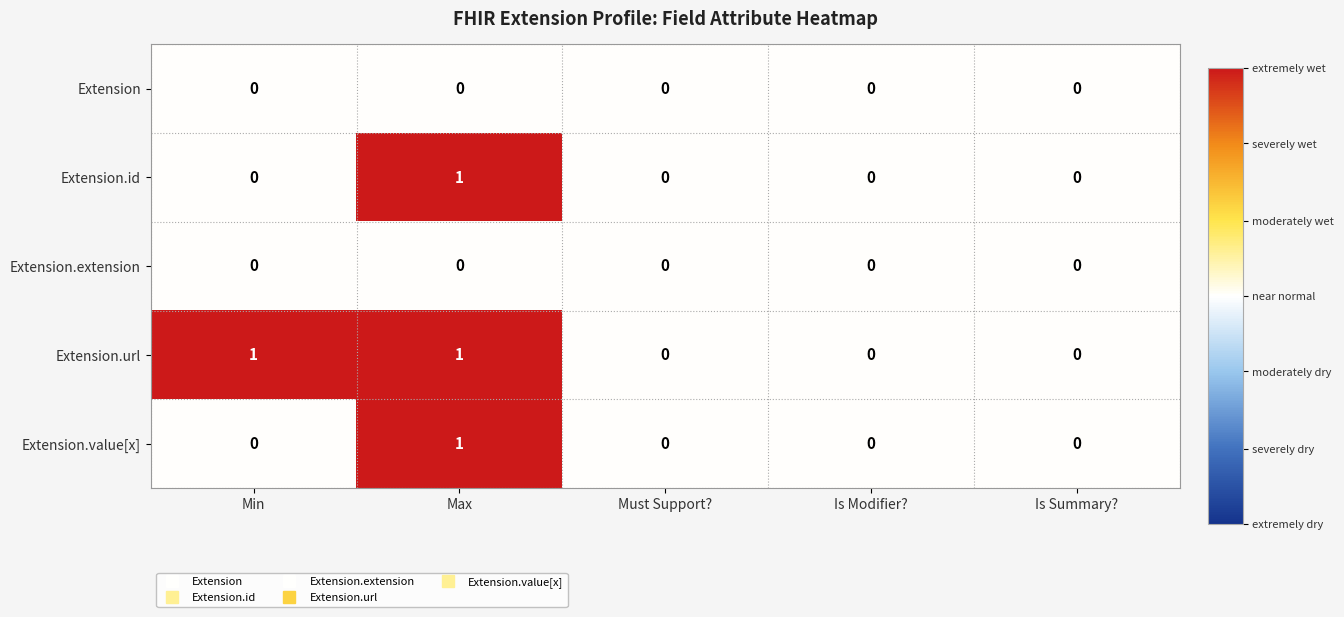

True or false: Extension has a value of 0 at Is Modifier?.

True